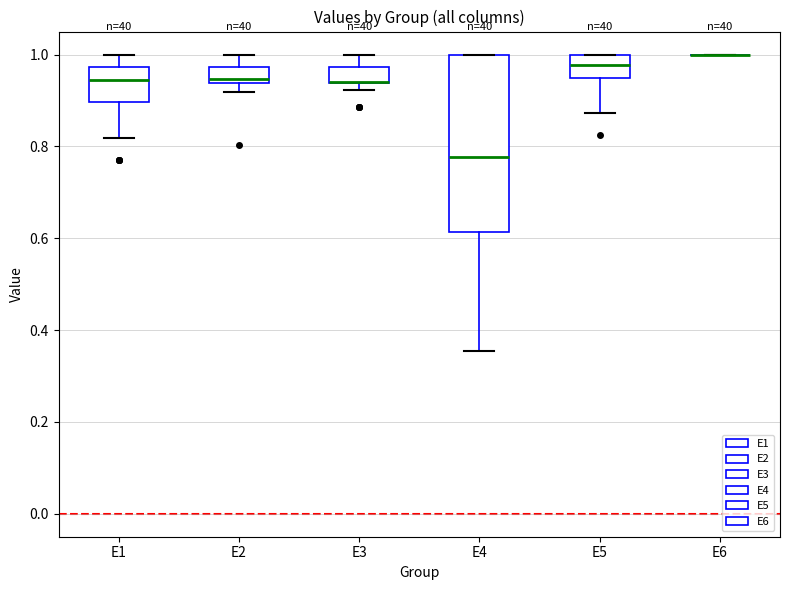

Reading left to right, transcribe this box plot: for each box, give where its median line is, the range the box spans, and where its two whiskers end, as read against the y-axis. The values are not printed on the chart, so give them approximately, as read against the axis.

E1: median 0.94, box 0.90 to 0.98, whiskers 0.82 to 1.00
E2: median 0.94 (just above the box's lower edge), box 0.94 to 0.98, whiskers 0.92 to 1.00
E3: median 0.94 (drawn on the box's lower edge), box 0.94 to 0.98, whiskers 0.92 to 1.00
E4: median 0.78, box 0.62 to 1.00, whiskers 0.36 to 1.00
E5: median 0.98, box 0.94 to 1.00, whiskers 0.88 to 1.00
E6: box collapsed to a line at 1.00, whiskers 1.00 to 1.00